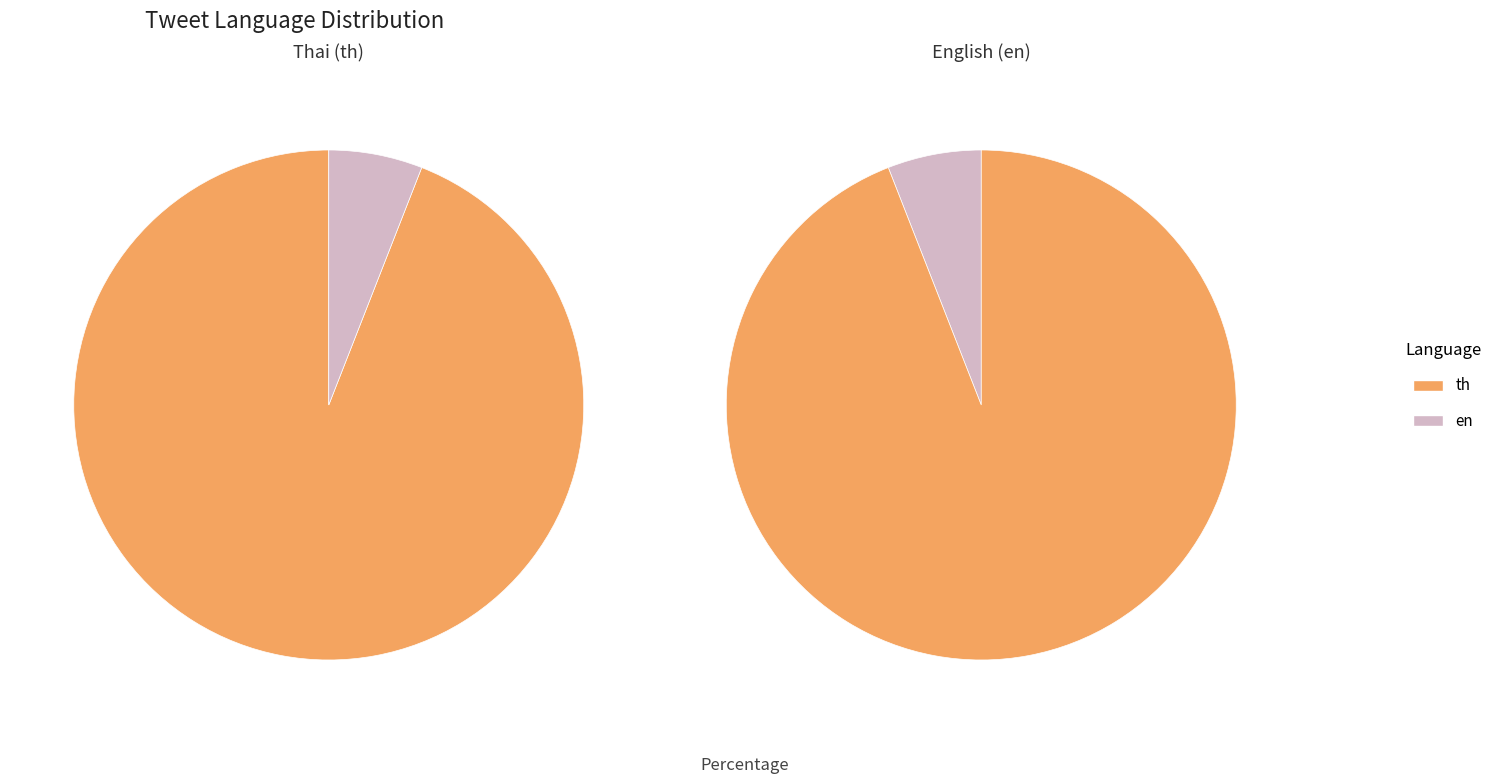

What percentage is the en slice, to the nearest percent?

6%